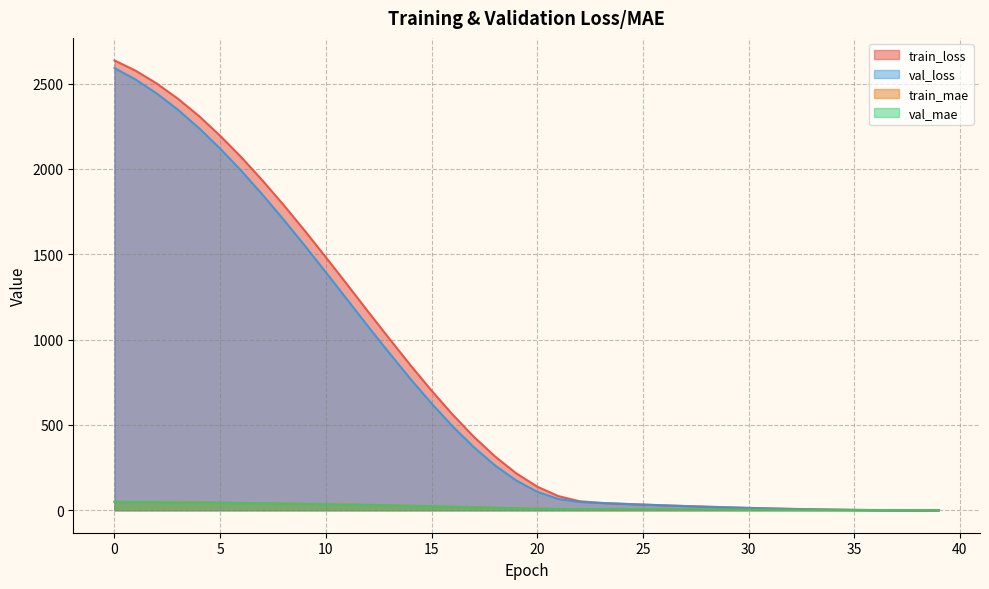

Is it true that train_loss equals 28.7 at 26?

True